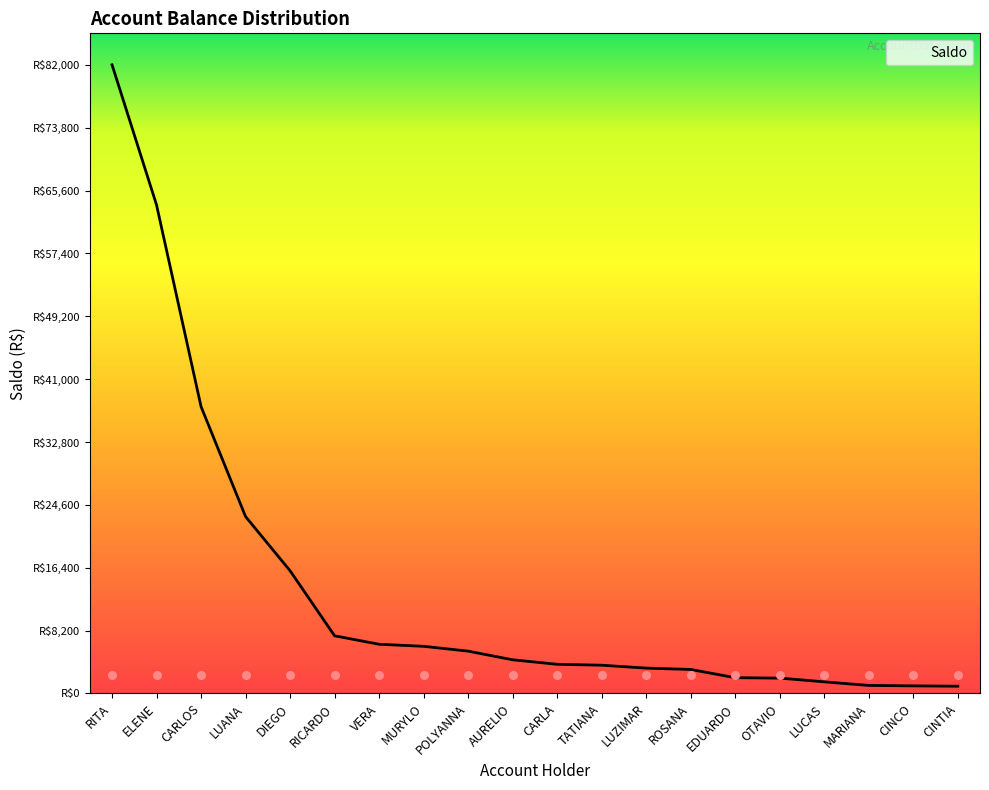

What is the change in value from CARLOS to CINTIA?

-36465.3